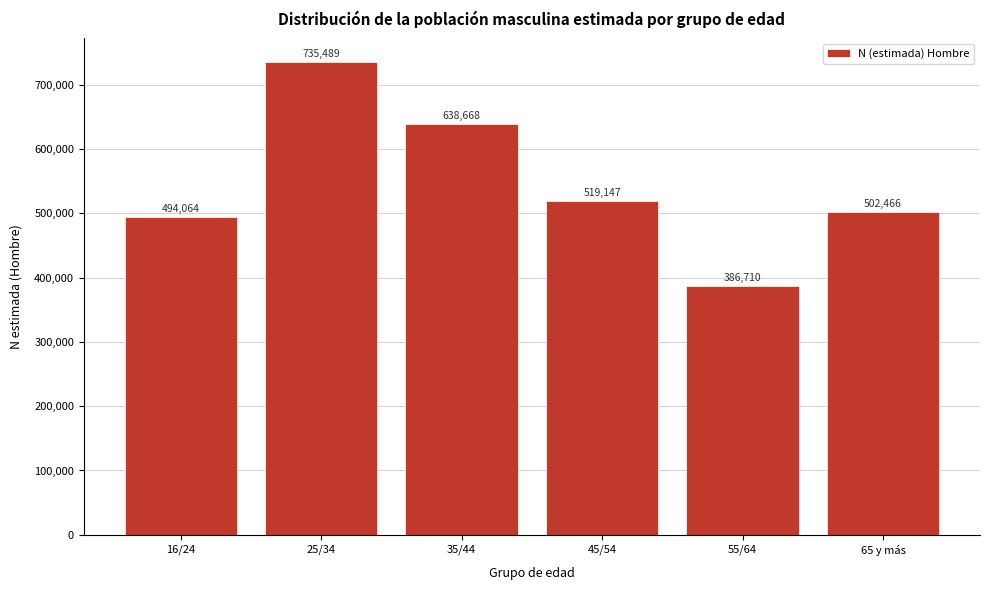

Reading left to right, list all the values displayed in this chart.

494064	735489	638668	519147	386710	502466